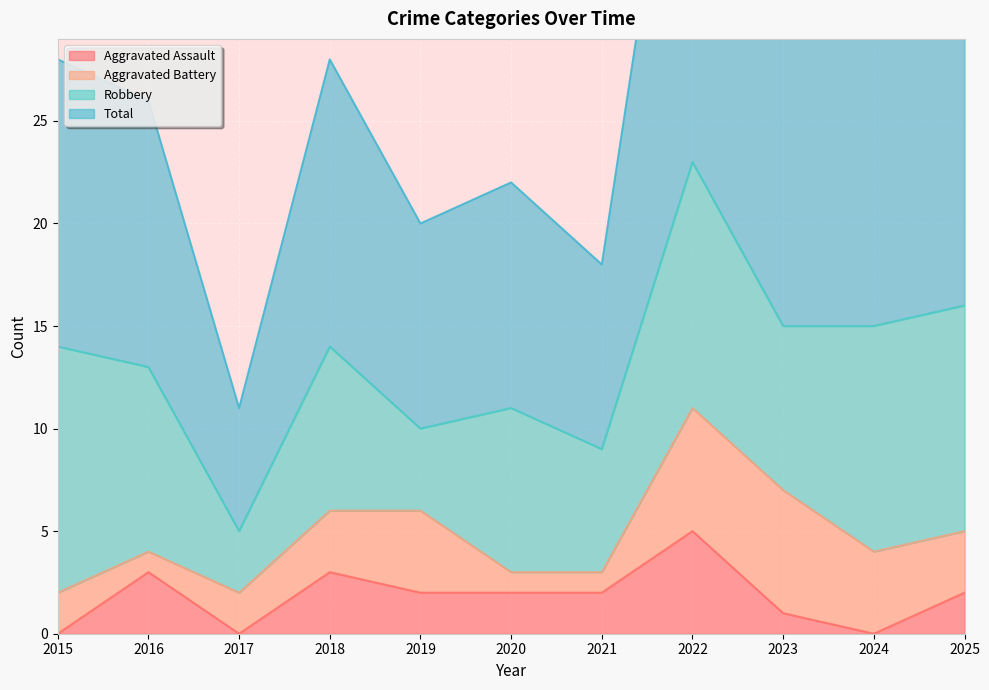

At which label does Total reach its minimum?

2017